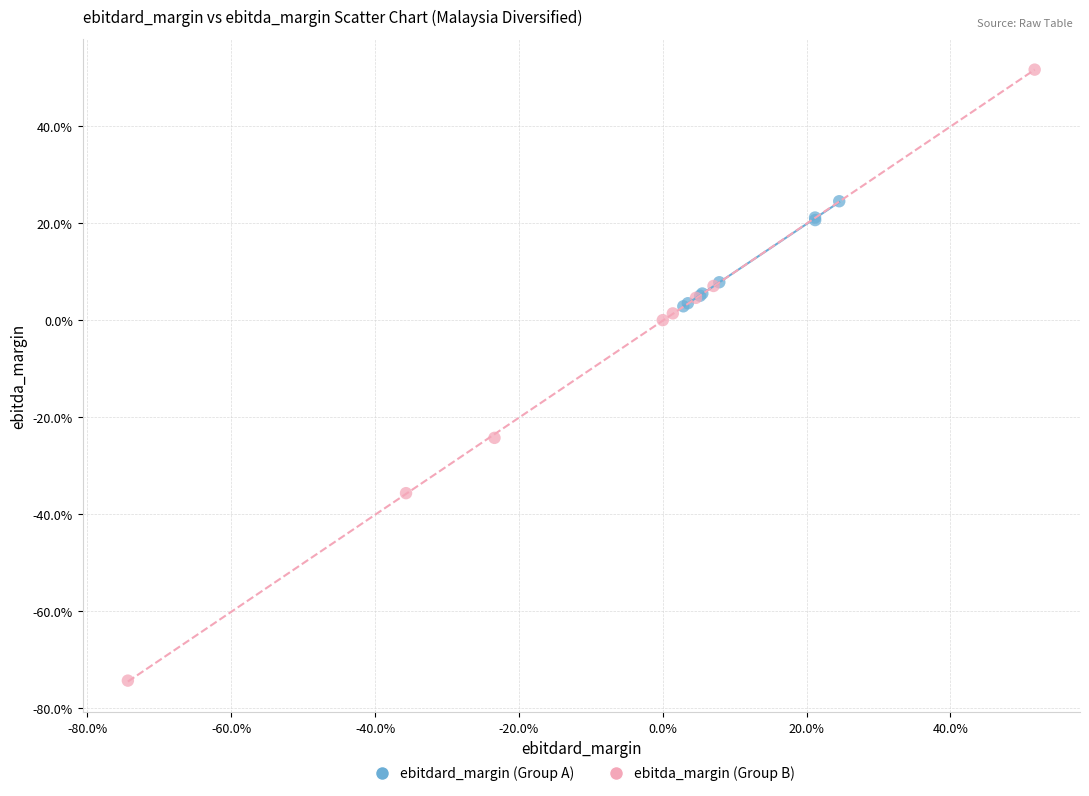

Which series reaches the minimum Y coordinate?

ebitda_margin (Group B)